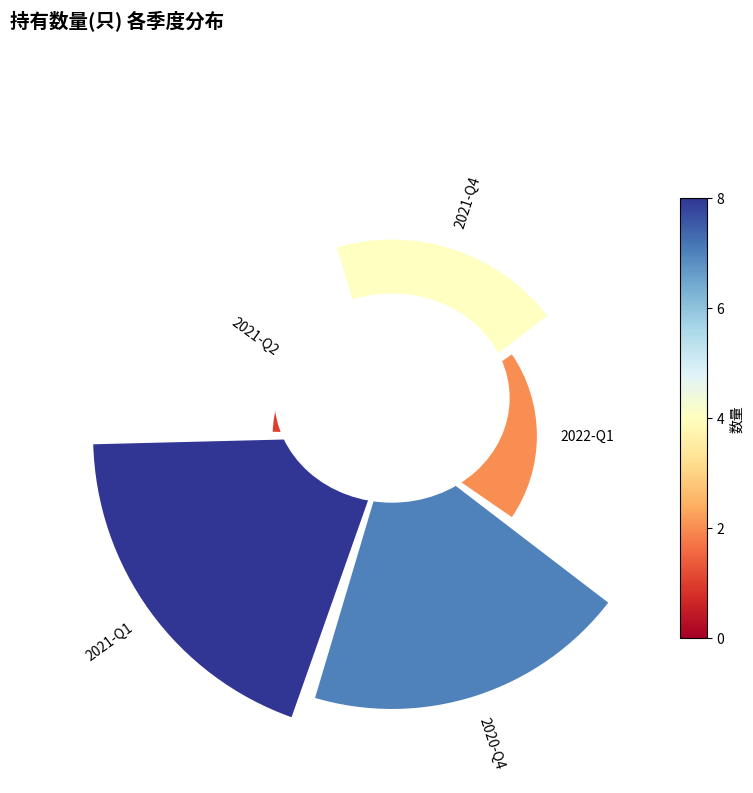

Does the chart contain any negative values?

No